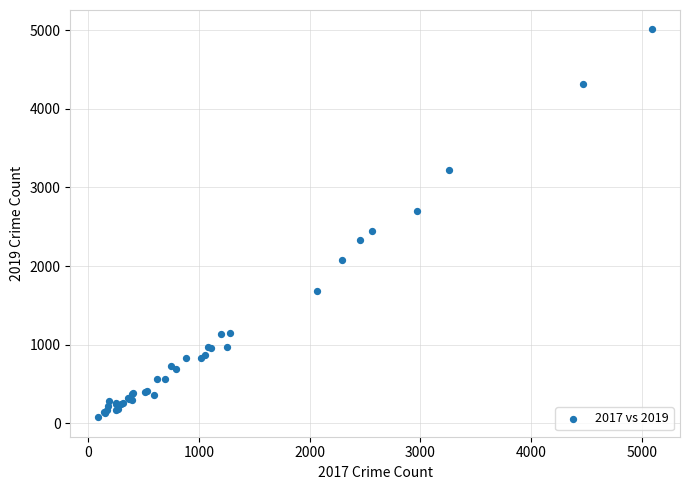

What Y value in the scatter plot is closest to 2542?

2441